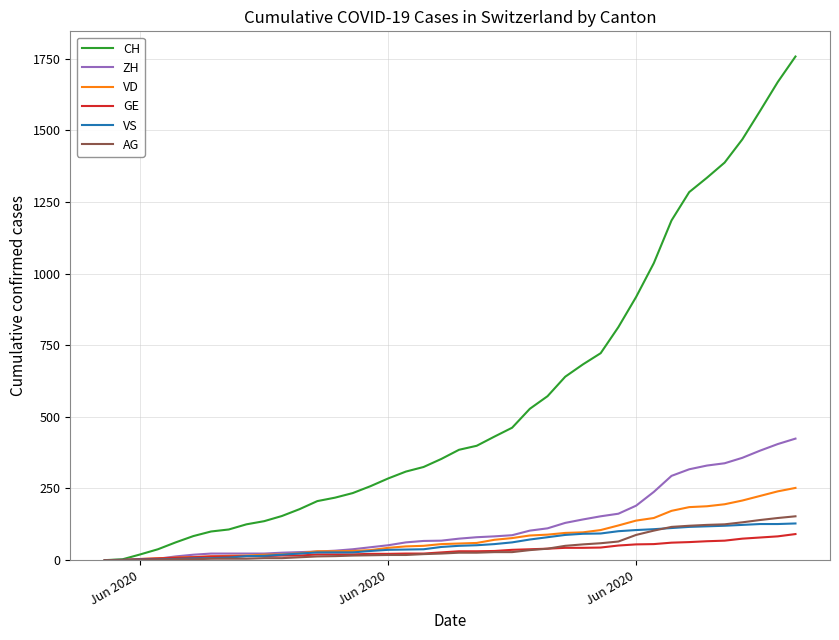

Which series has the largest total across all categories?

CH